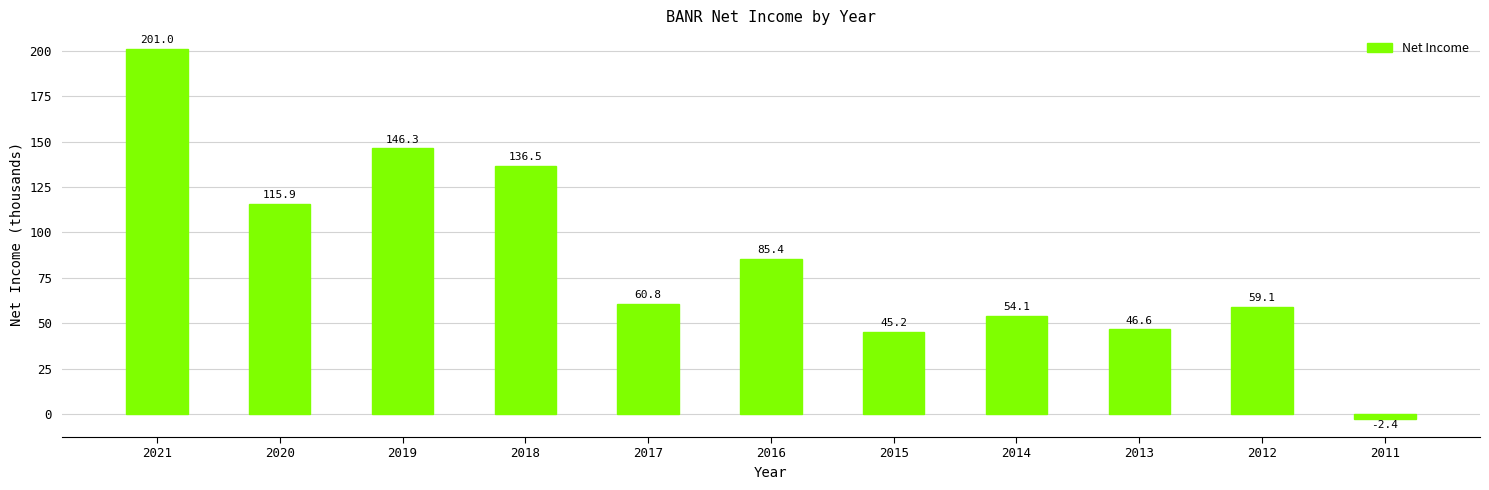

What is the ratio of the value at 2013 to the value at 2015?

1.0